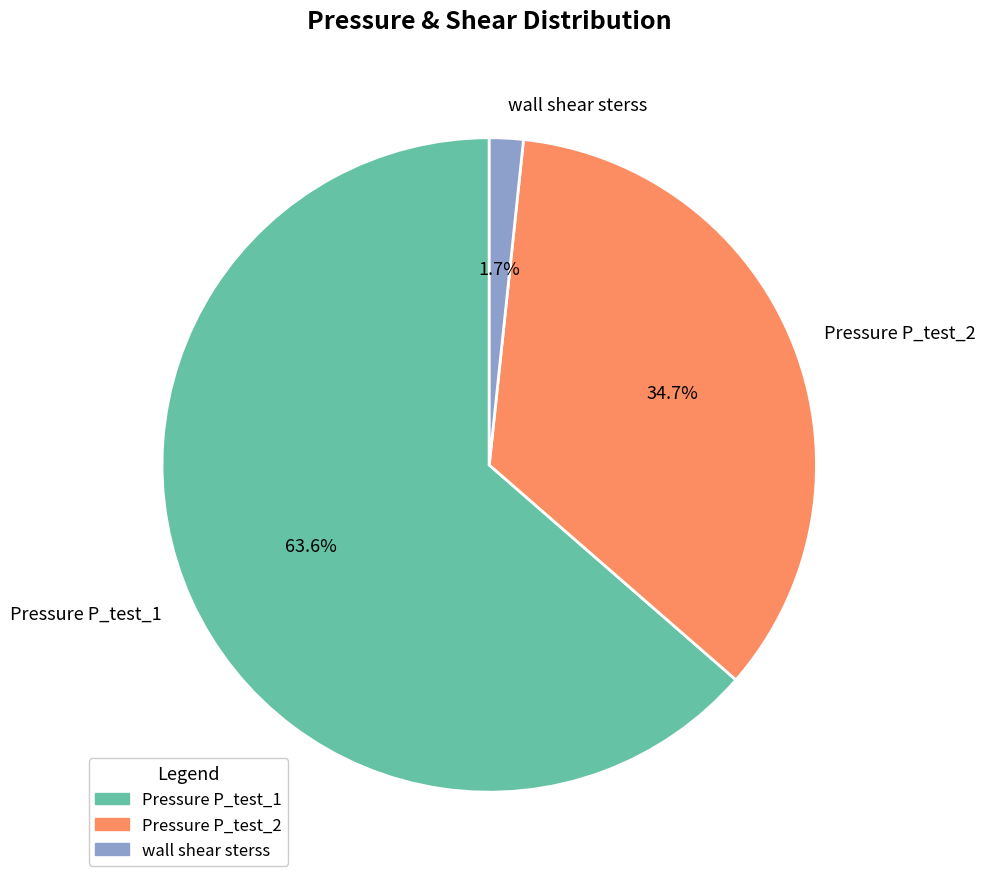

Rank the categories by value from lowest to highest.

wall shear sterss, Pressure P_test_2, Pressure P_test_1